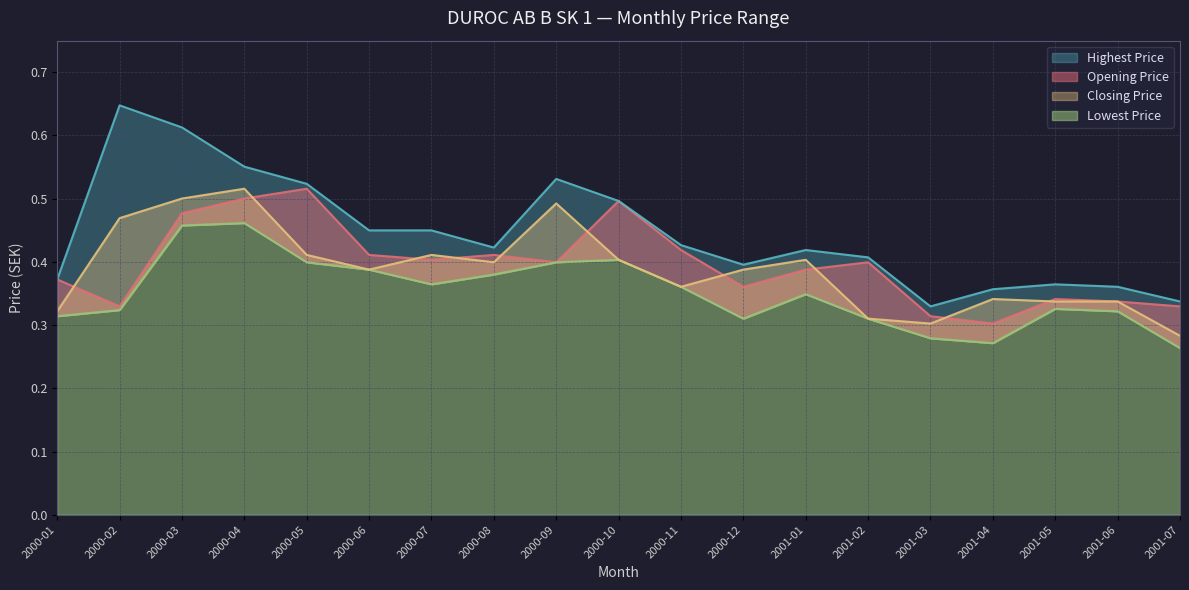

True or false: Opening Price has a value of 0.6 at 2000-07.

False